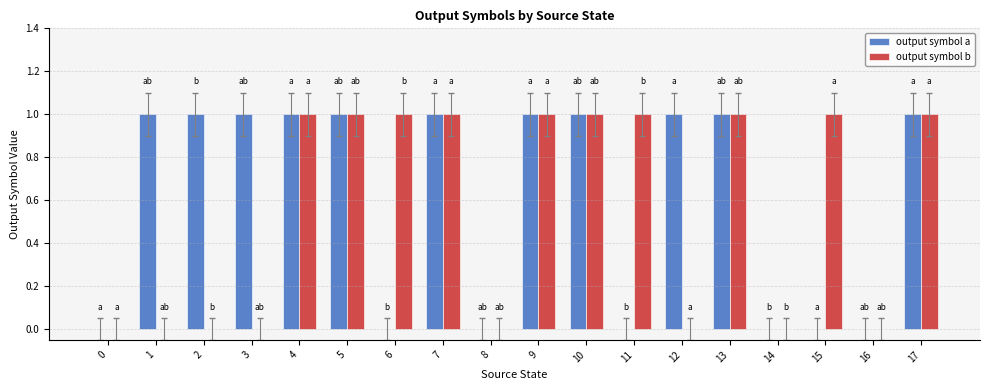

What are all the series names shown in the legend?

output symbol a, output symbol b